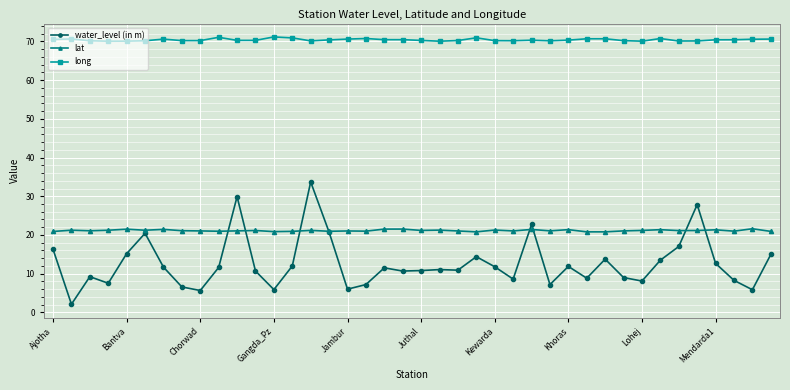

Which series has the widest spread of values?

water_level (in m)